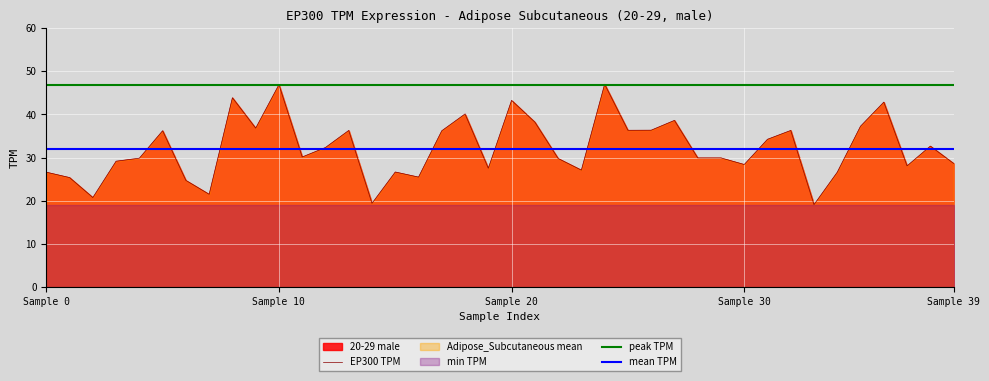

True or false: EP300 TPM has more than 2 points higher than both neighbors.

True